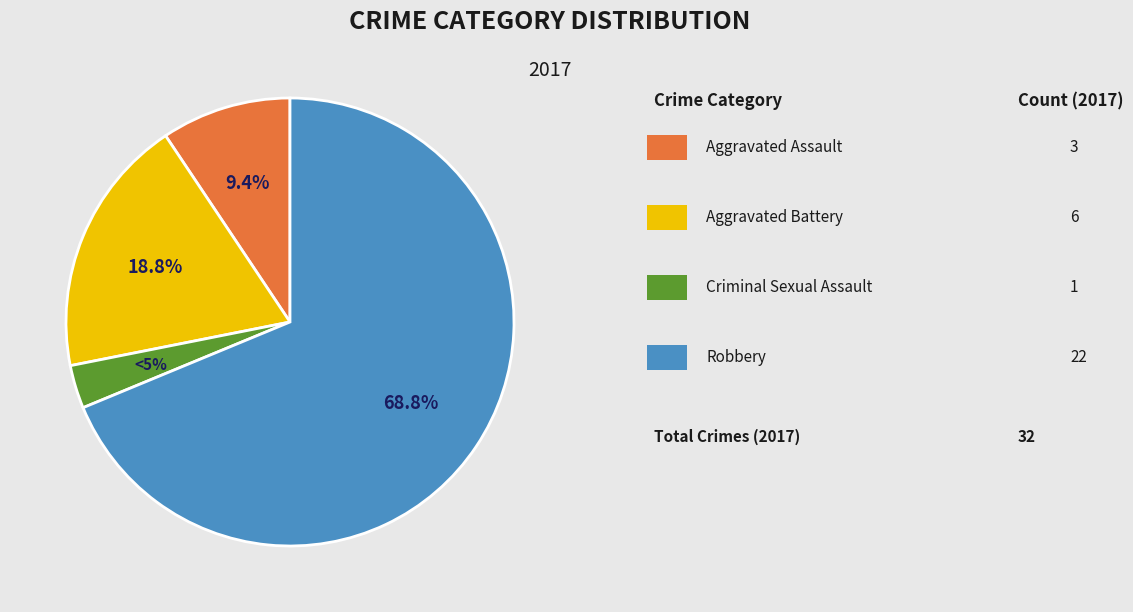

How many segments does this pie chart have?

4